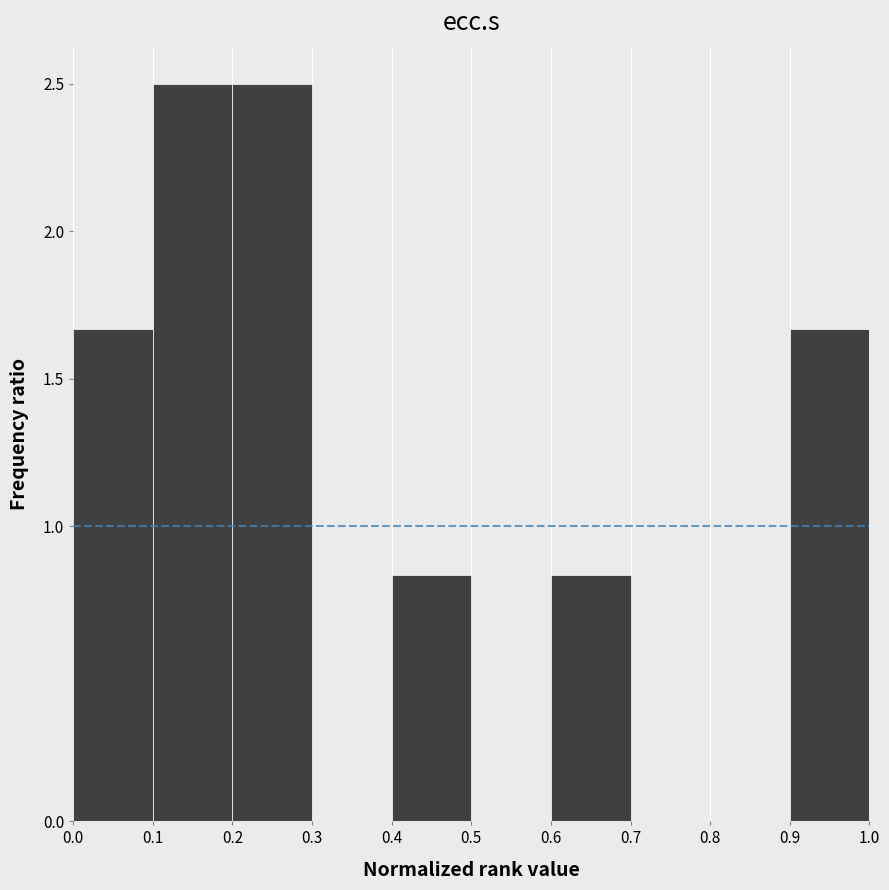

How tall is the bar that spans 0.1 to 0.2 on the x-axis? The values are not printed on the chart, so give them approximately, as read against the axis.

2.50